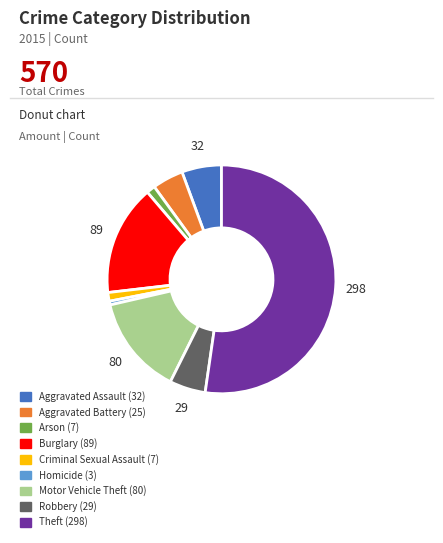

Between Robbery (29) and Arson (7), which is larger?

Robbery (29)